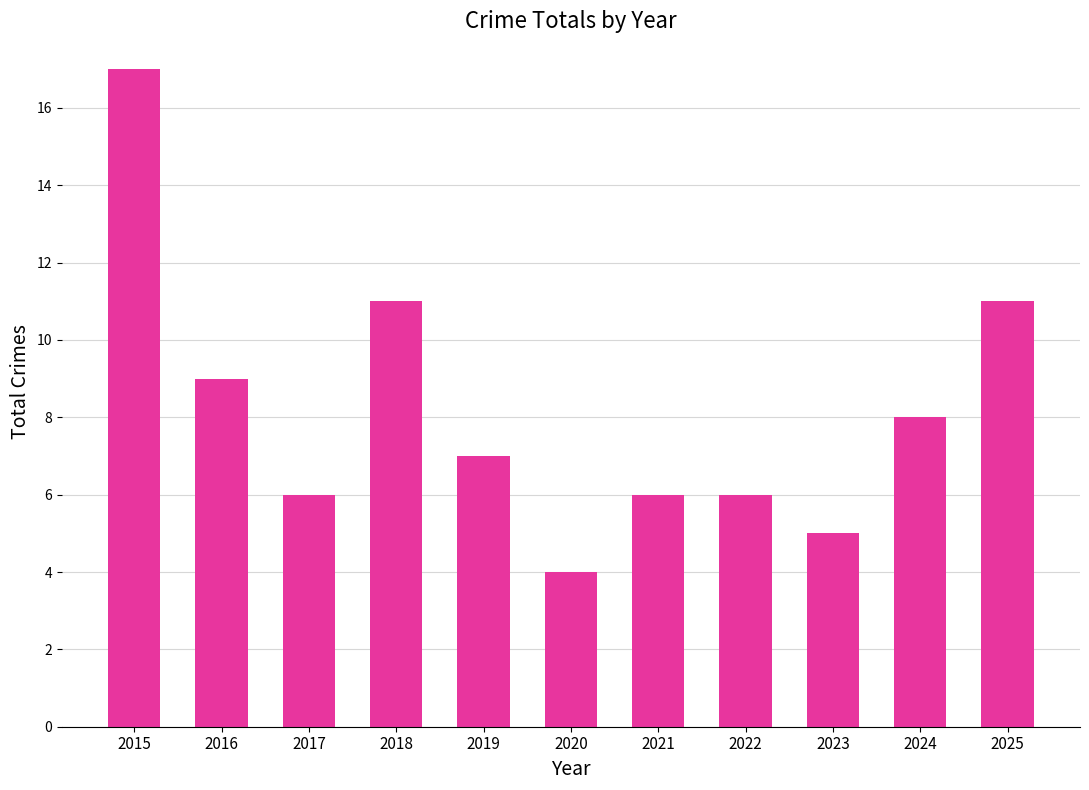

Count the number of data series in this chart.

1